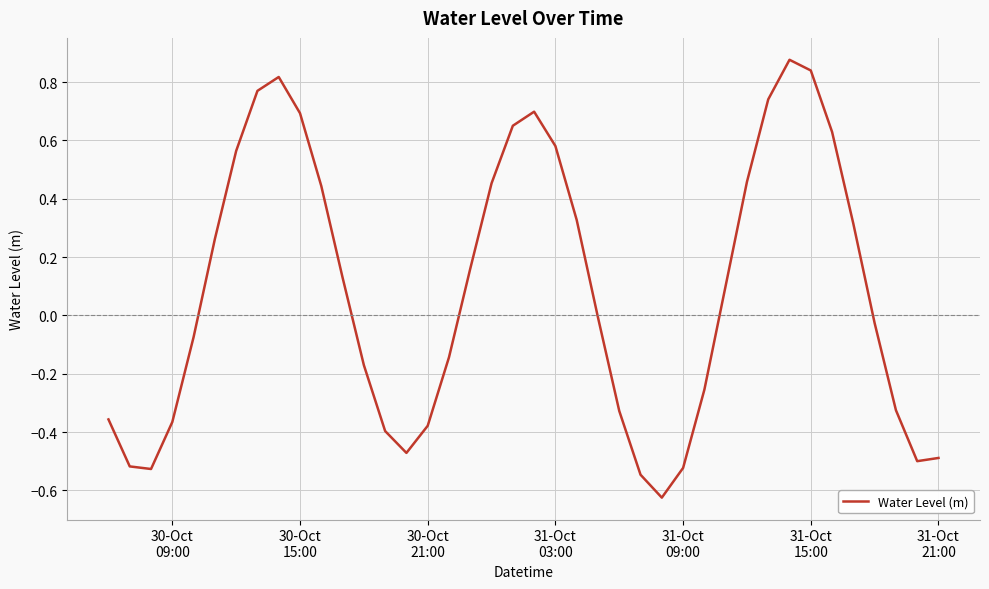

What is the difference between the maximum and minimum values?

1.5